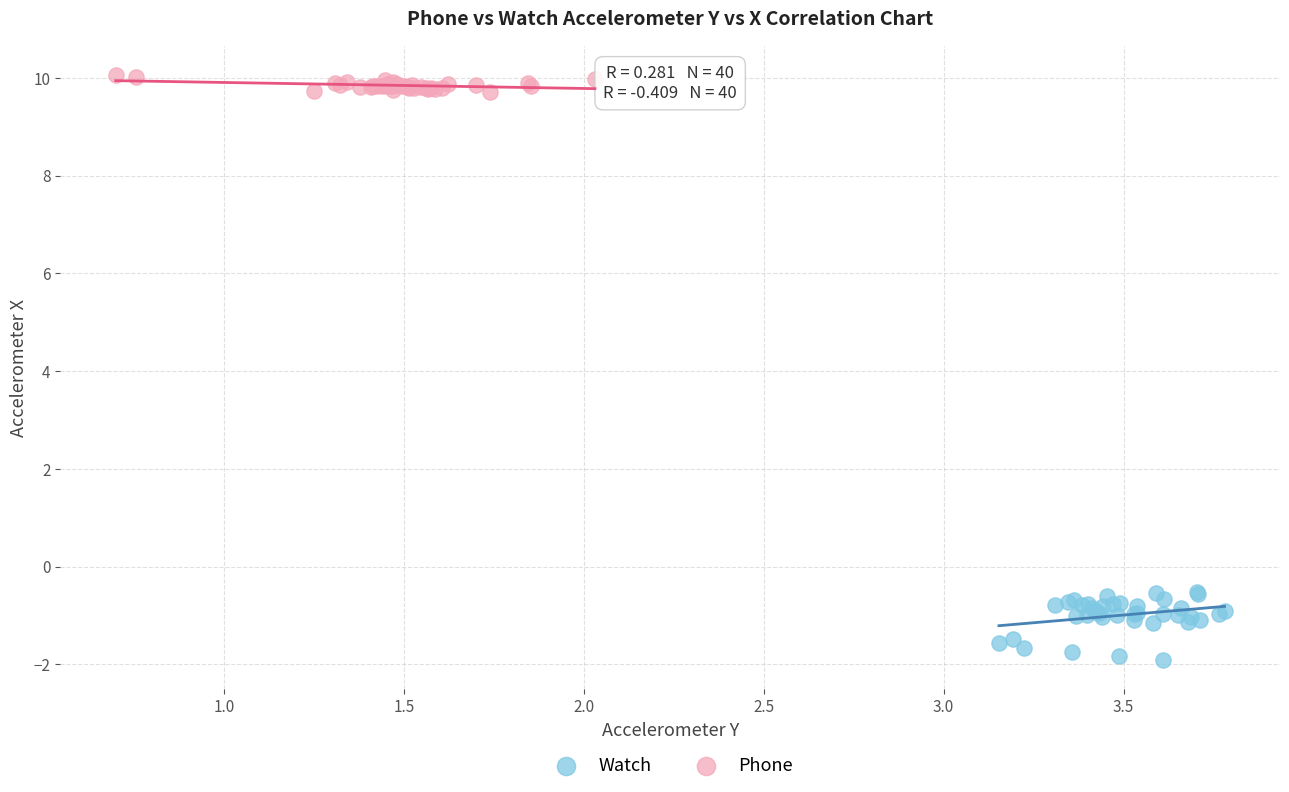

Which series contains the lowest Y value?

Watch